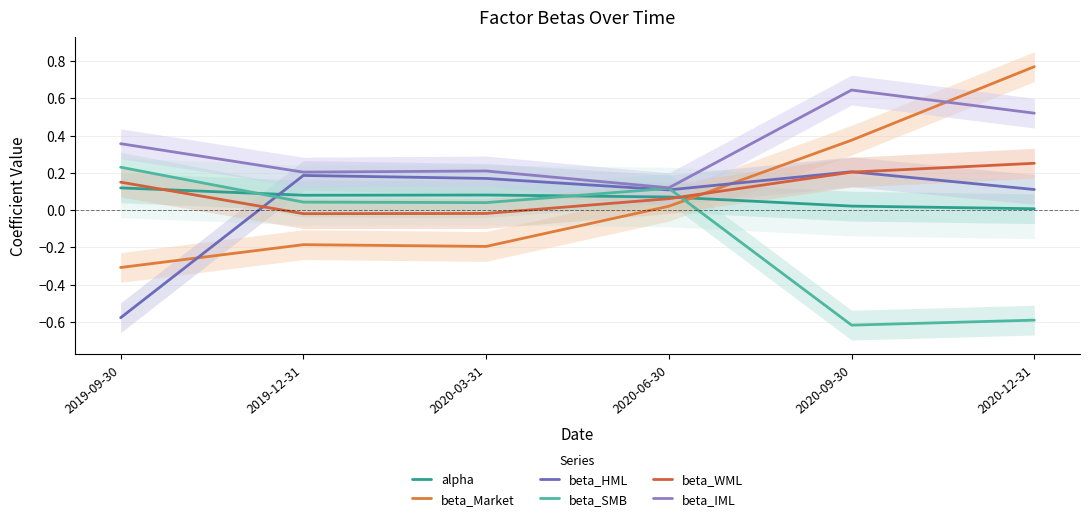

True or false: beta_IML and alpha cross at least once.

False